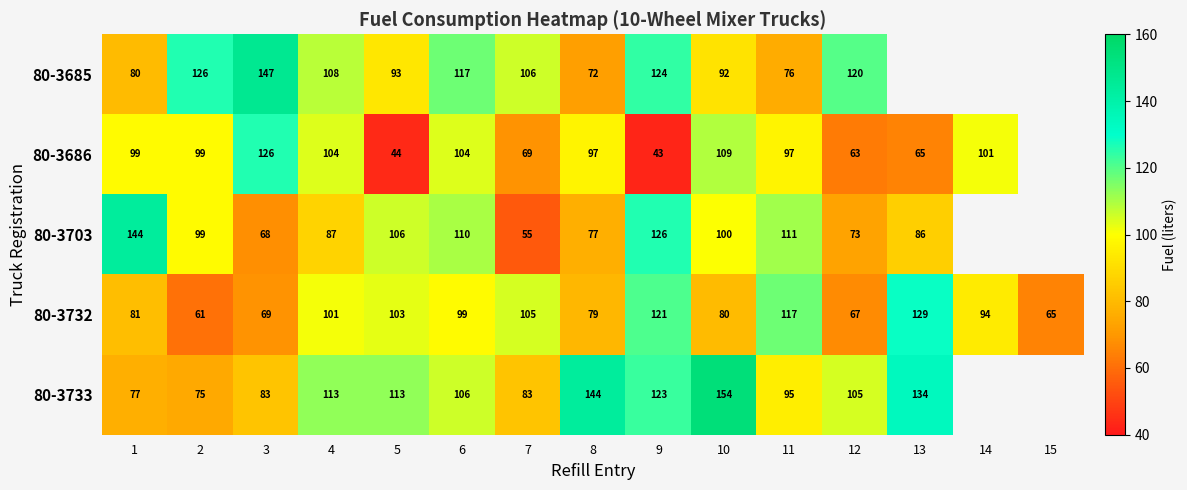

Is the value of 80-3685 at 6 greater than the value of 80-3733 at 4?

Yes